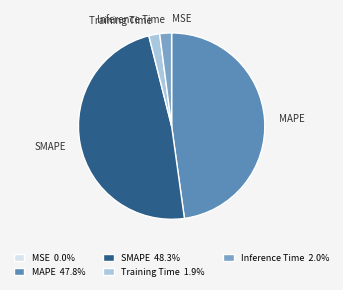

Between Training Time and MAPE, which is larger?

MAPE